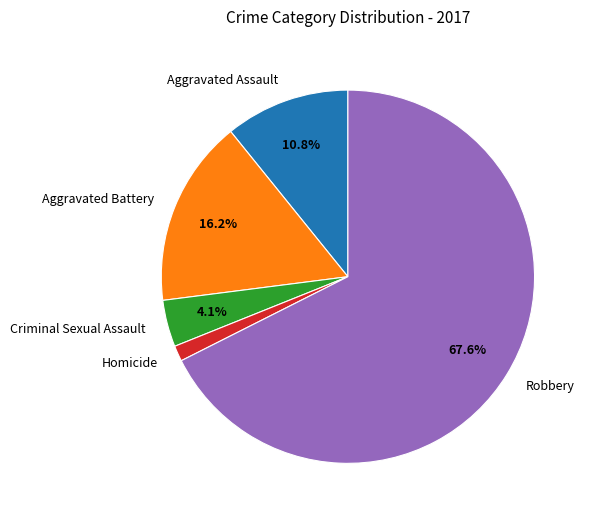

How many segments does this pie chart have?

5